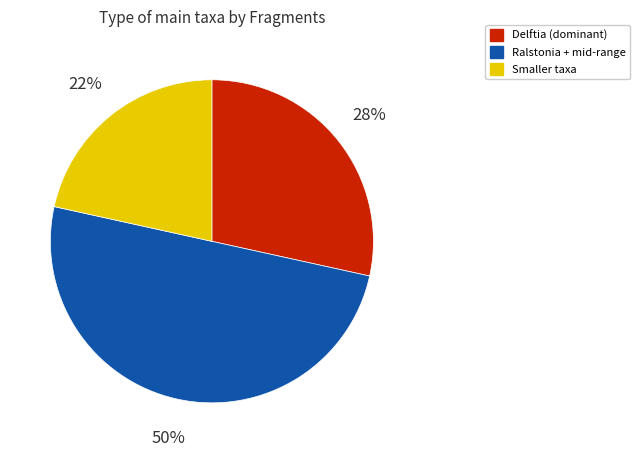

How many segments does this pie chart have?

3